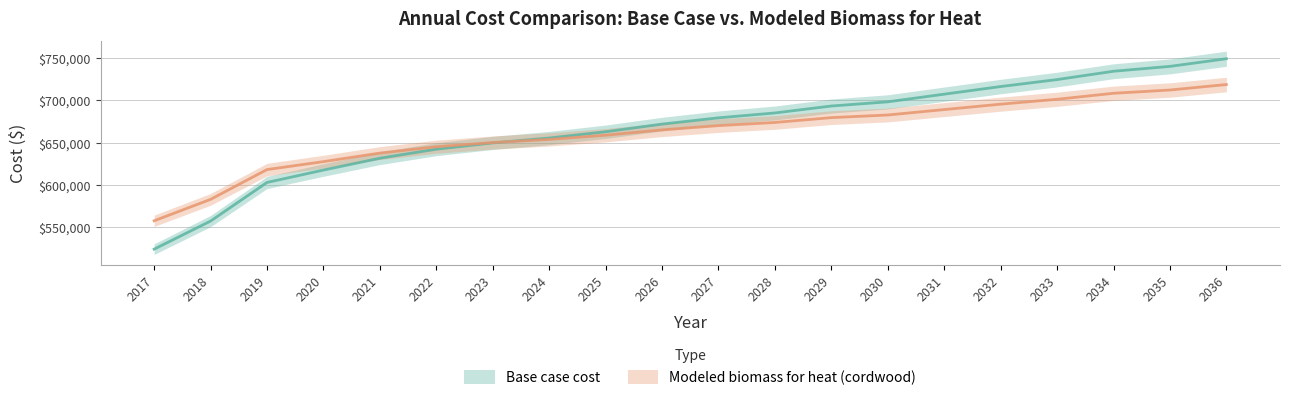

Rank the categories by Modeled biomass for heat (cordwood) value from highest to lowest.

2036, 2035, 2034, 2033, 2032, 2031, 2030, 2029, 2028, 2027, 2026, 2025, 2024, 2023, 2022, 2021, 2020, 2019, 2018, 2017